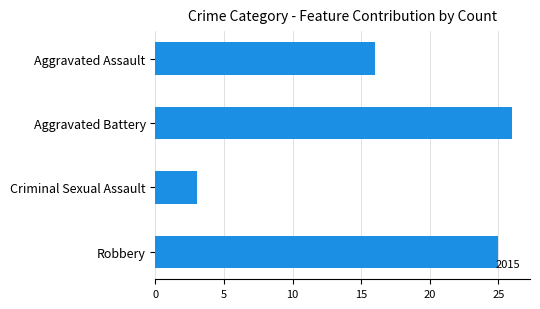

What is the change in value from Criminal Sexual Assault to Robbery?

+22